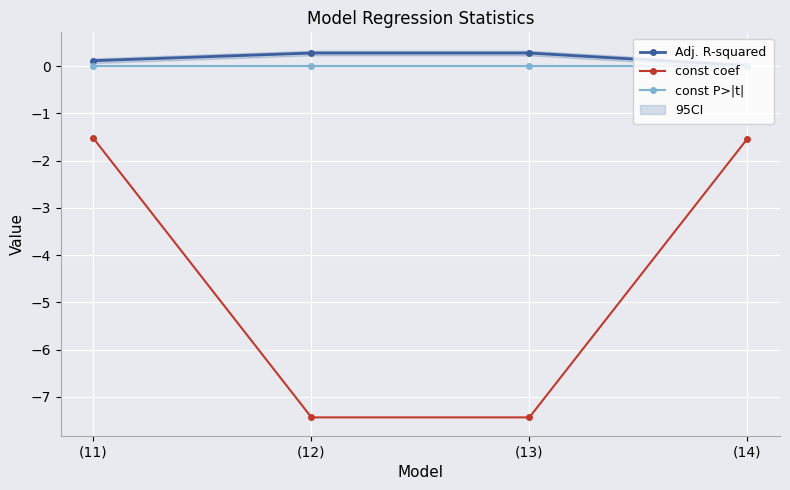

At how many categories does at least one series exceed -7?

4